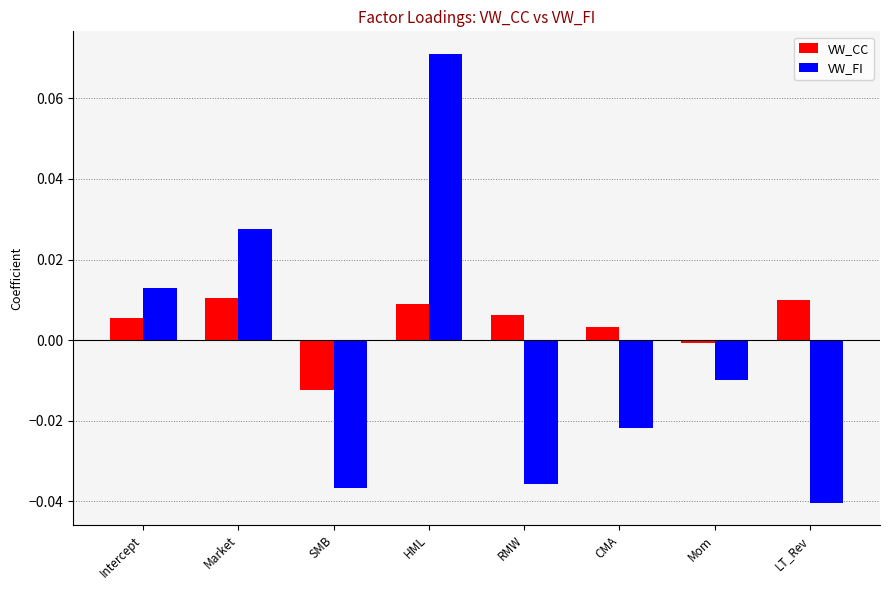

How many distinct data groups are displayed?

2